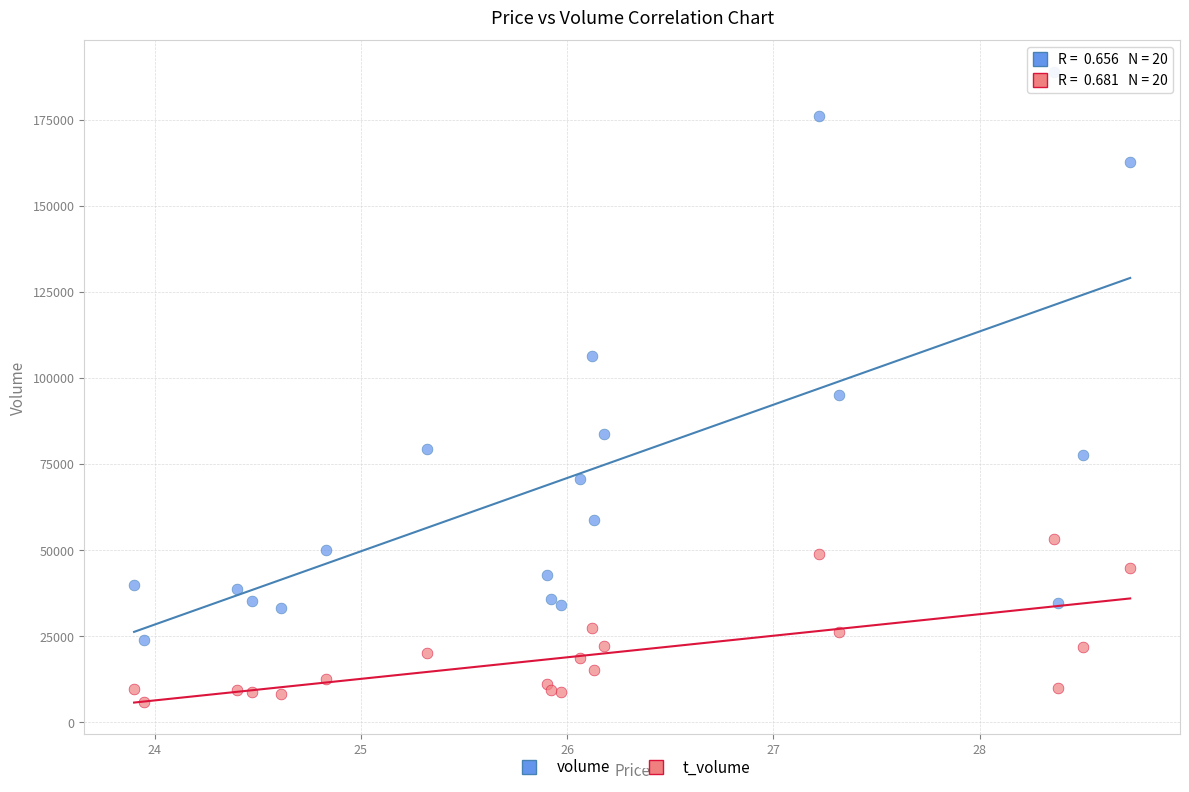

Across all series, what Y value is closest to 97333?

94929